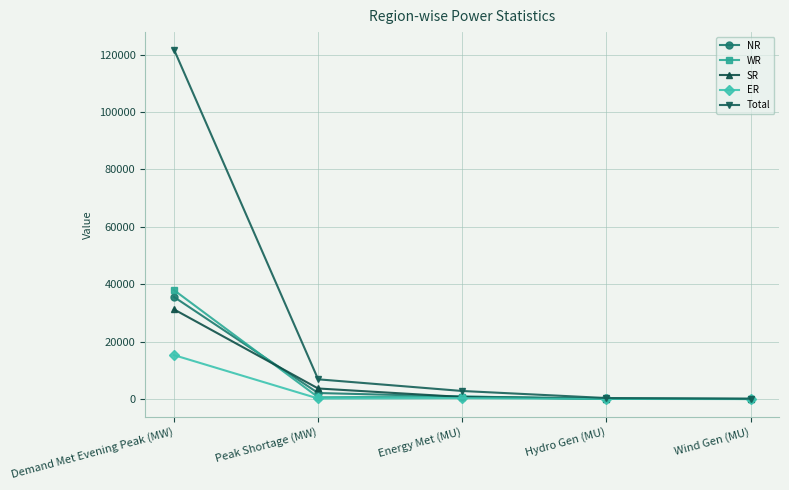

What is the value of the SR point at the 5th from the left?

66